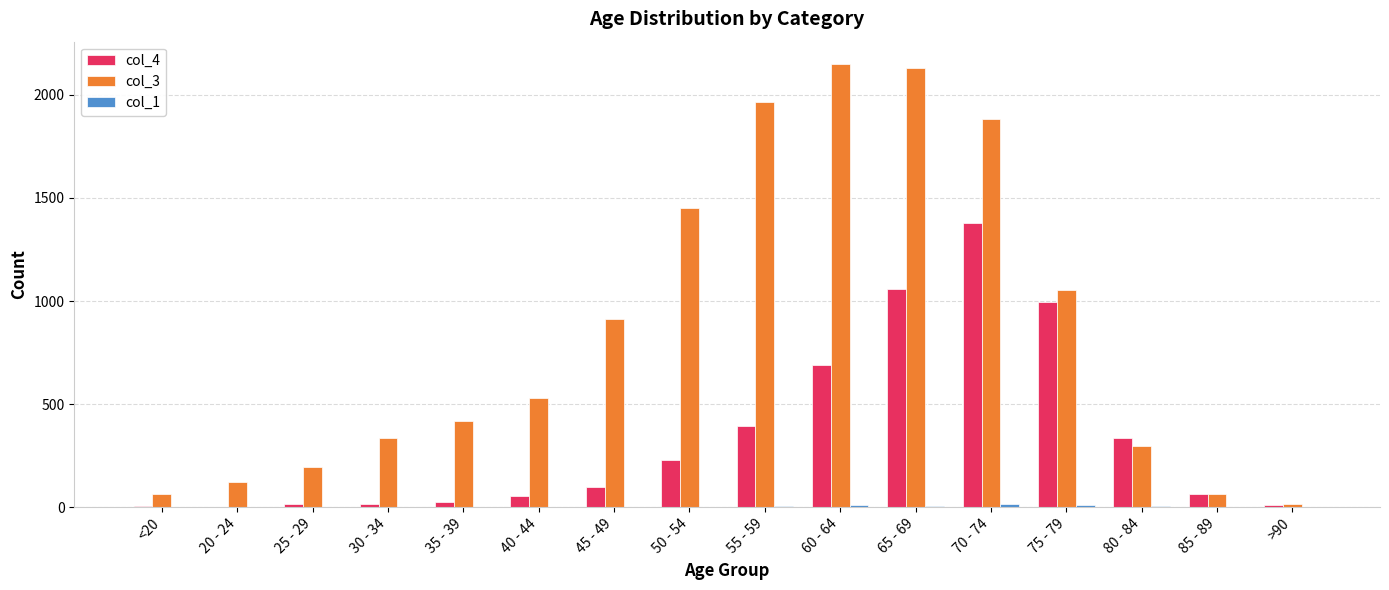

True or false: col_4 has a value of 993 at 75 - 79.

True